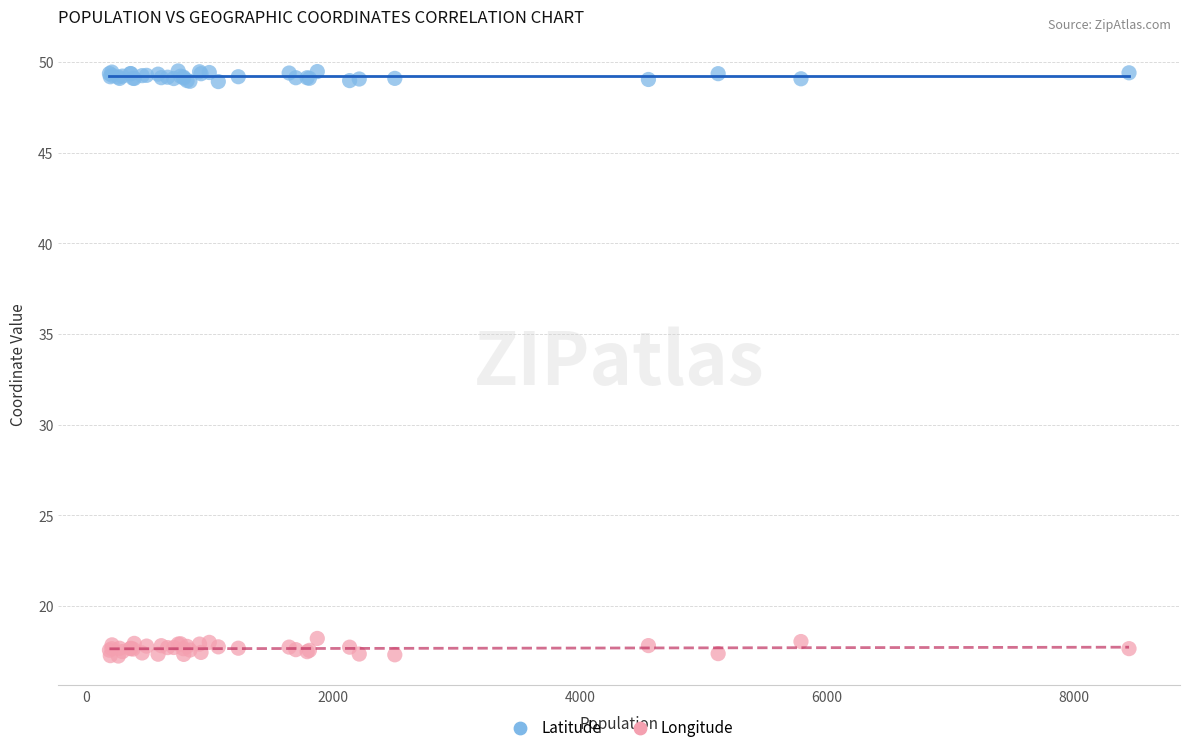

Which series reaches the maximum Y coordinate?

Latitude